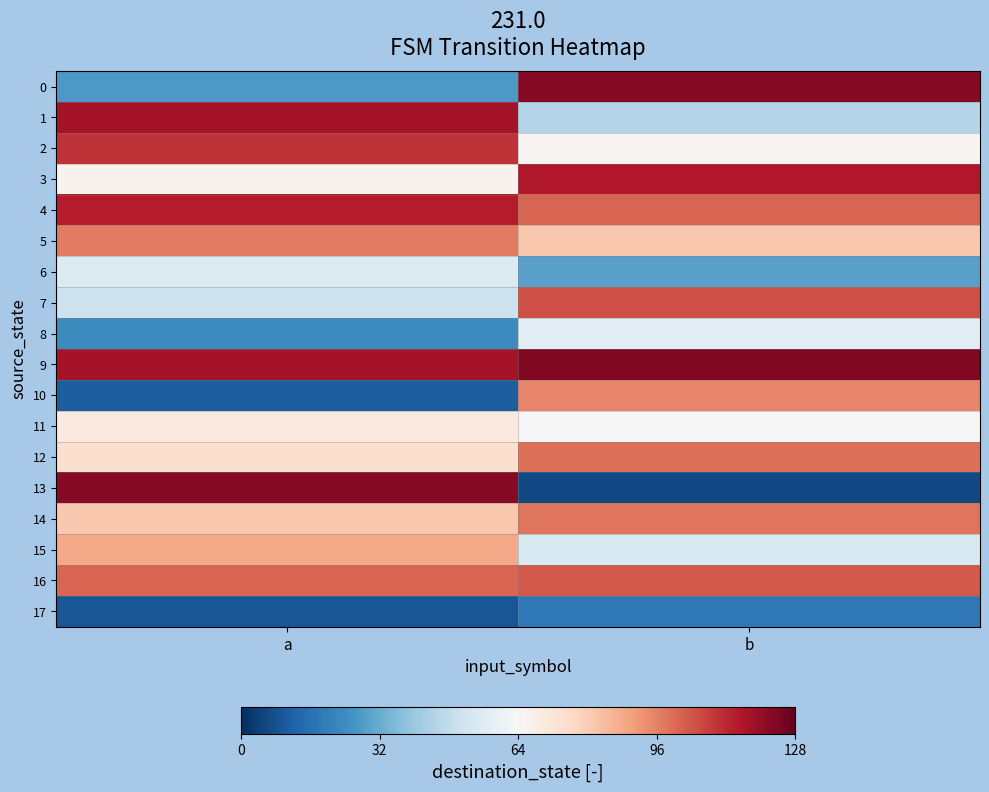

At b, list the series in order from smallest to largest.

13, 17, 6, 1, 15, 8, 11, 2, 5, 10, 14, 12, 4, 16, 7, 3, 0, 9